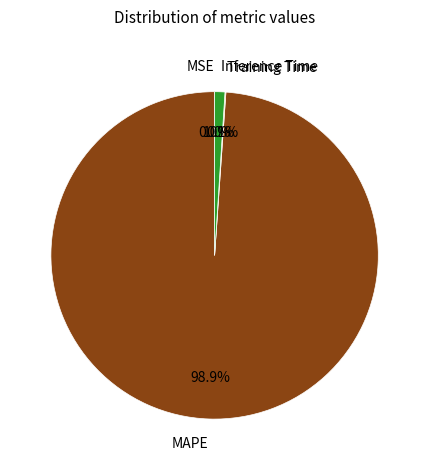

Is there a majority slice in this chart?

Yes